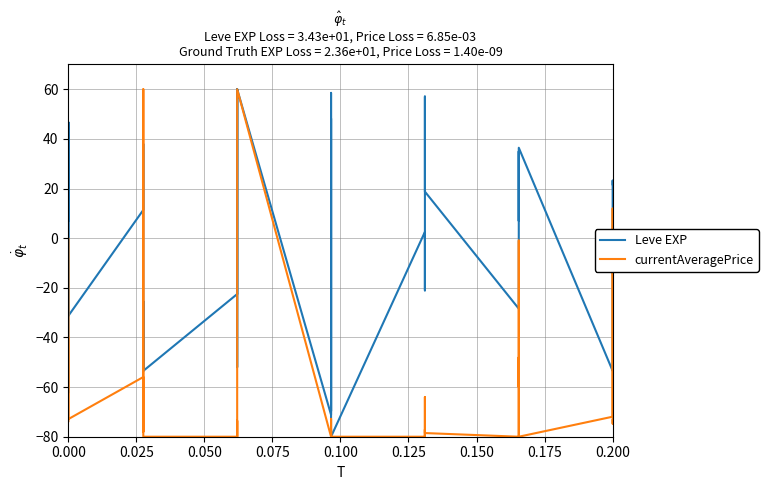

Is the value of currentAveragePrice at 39 greater than the value of Leve EXP at 23?

Yes